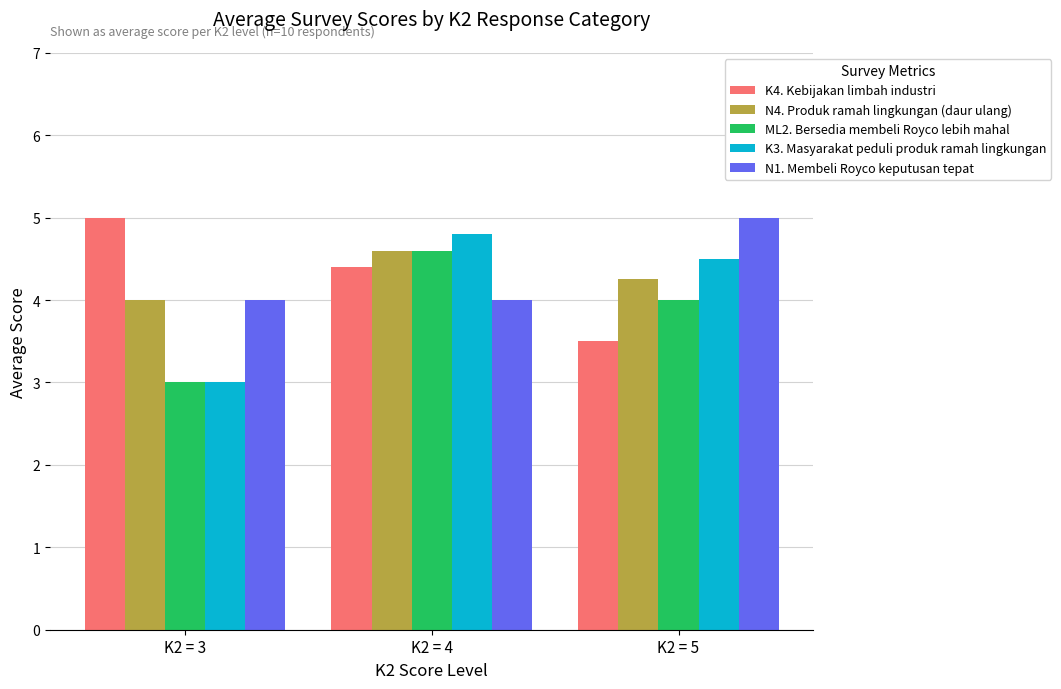

List the labels in order of K4. Kebijakan limbah industri value, smallest first.

K2 = 5, K2 = 4, K2 = 3